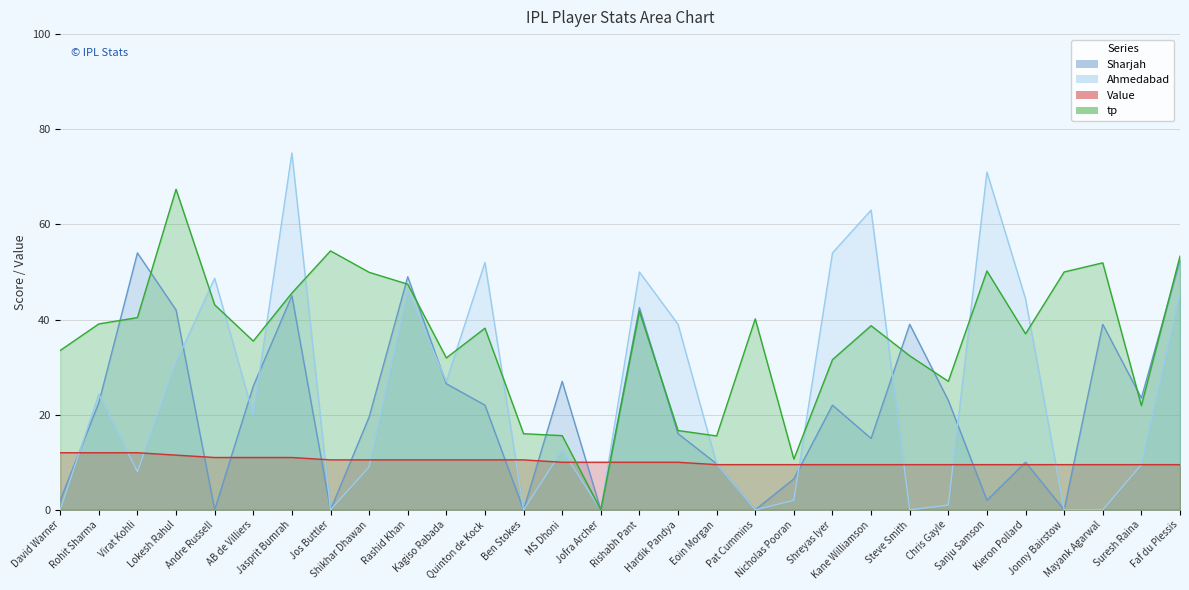

At which label is Ahmedabad closest to 37?

Hardik Pandya